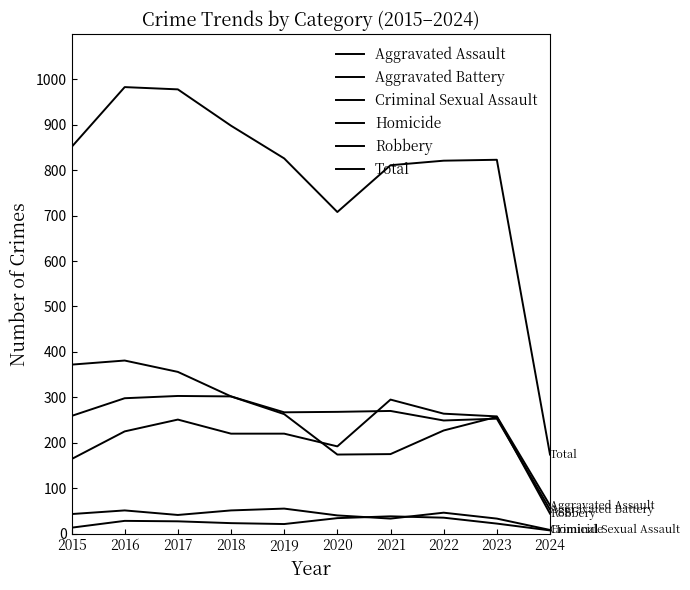

How many lines are shown in the chart?

6